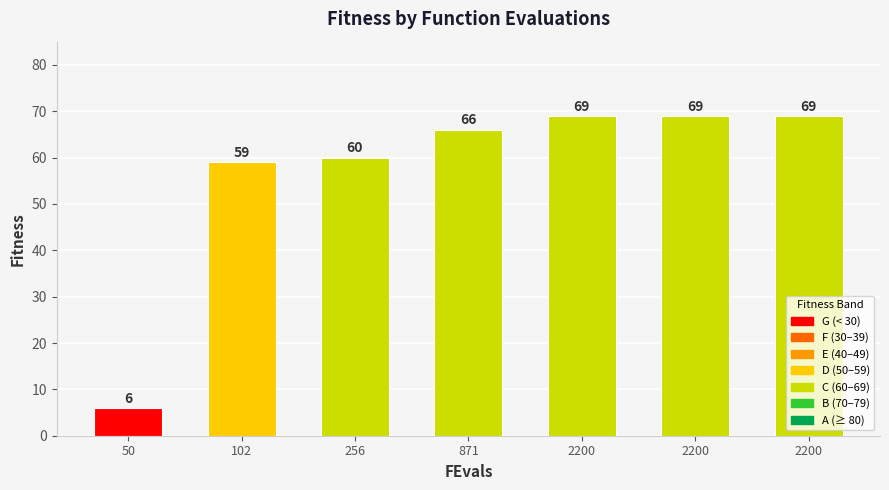

Count the number of data series in this chart.

1